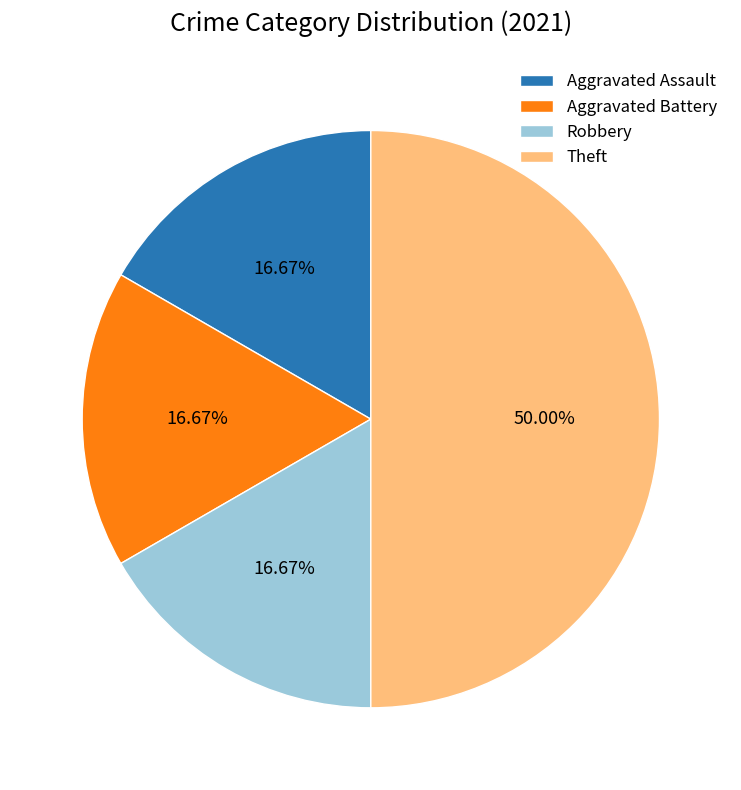

What is the total percentage of Aggravated Battery and Theft?

66.7%